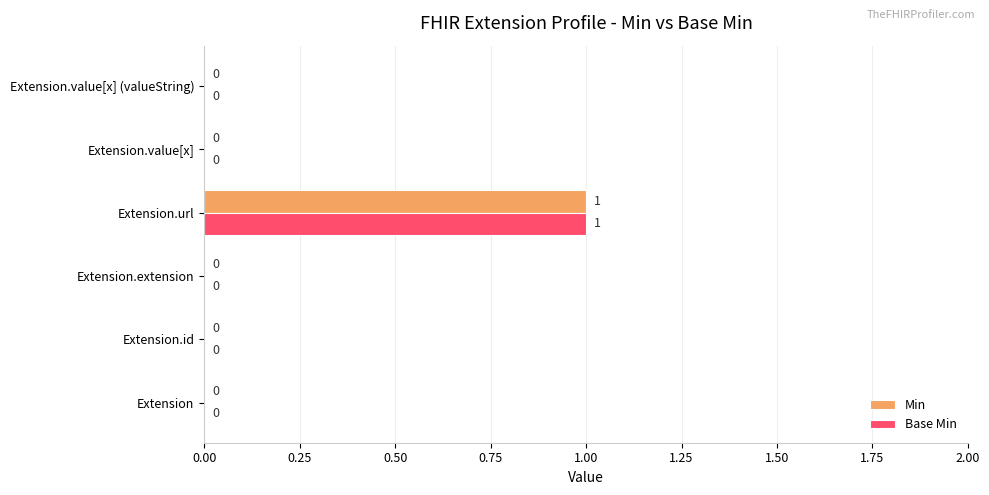

How many Min values are between 0 and 1?

6